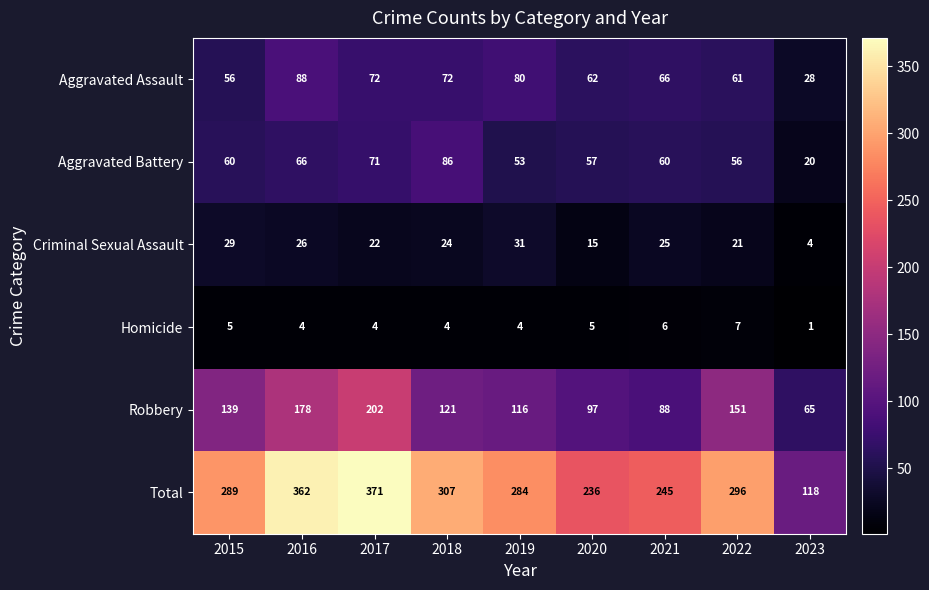

What is the difference between the Criminal Sexual Assault values at 2016 and 2022?

5